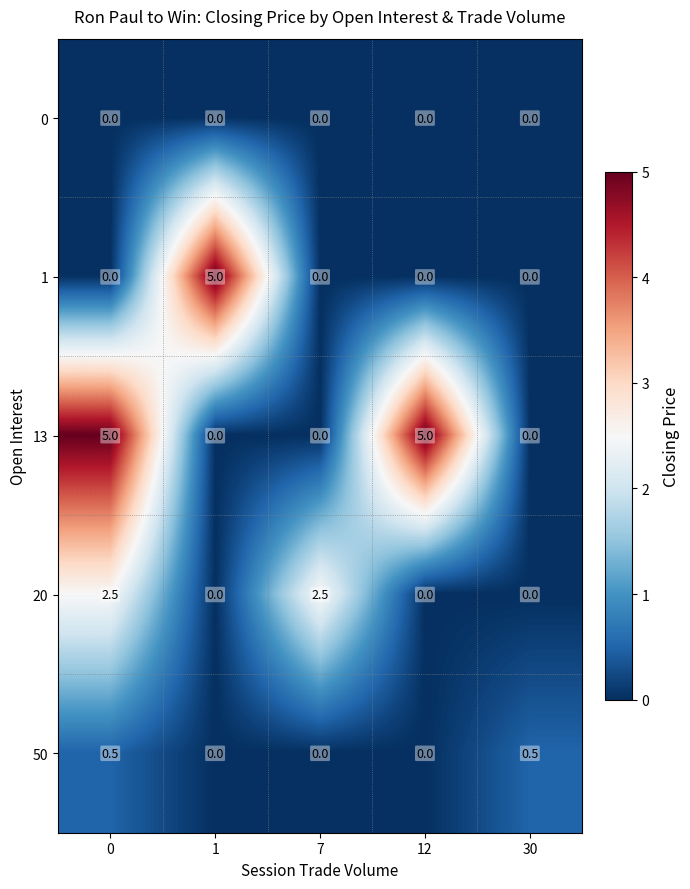

What is the greatest value displayed?

5.0